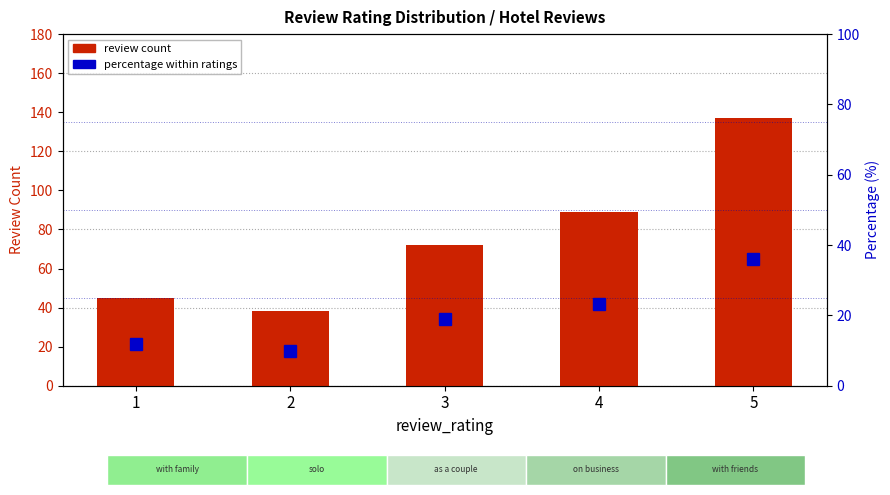

How many groups of bars are there?

5